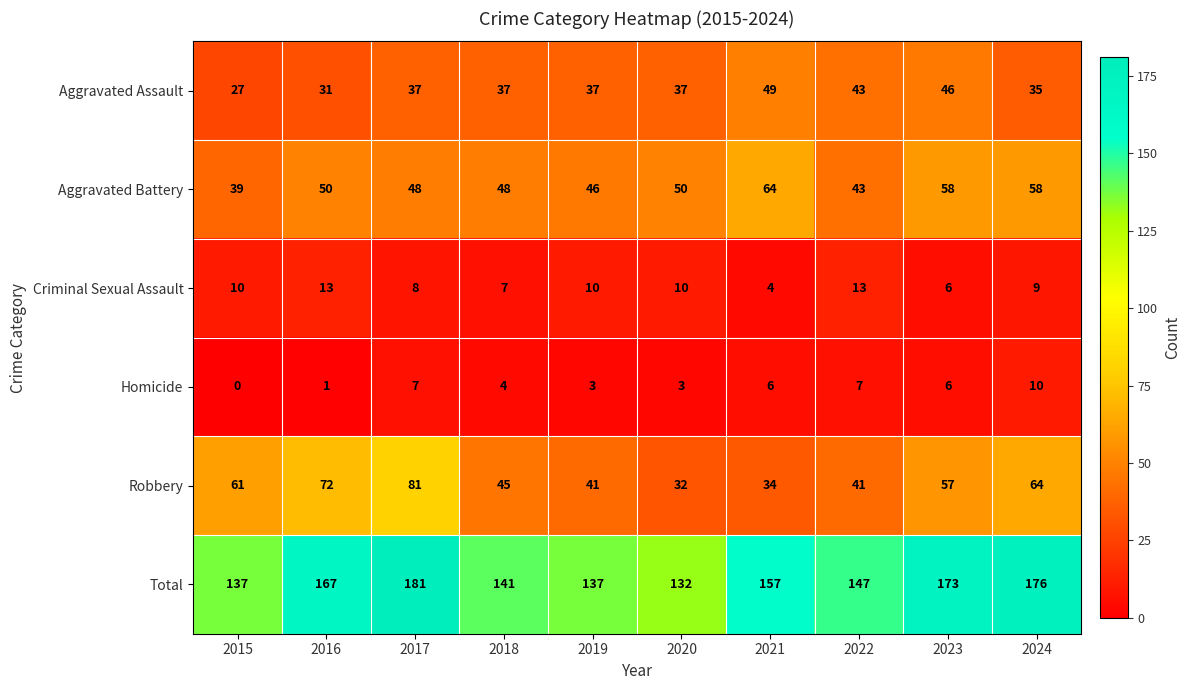

Read the Homicide value at 2017.

7